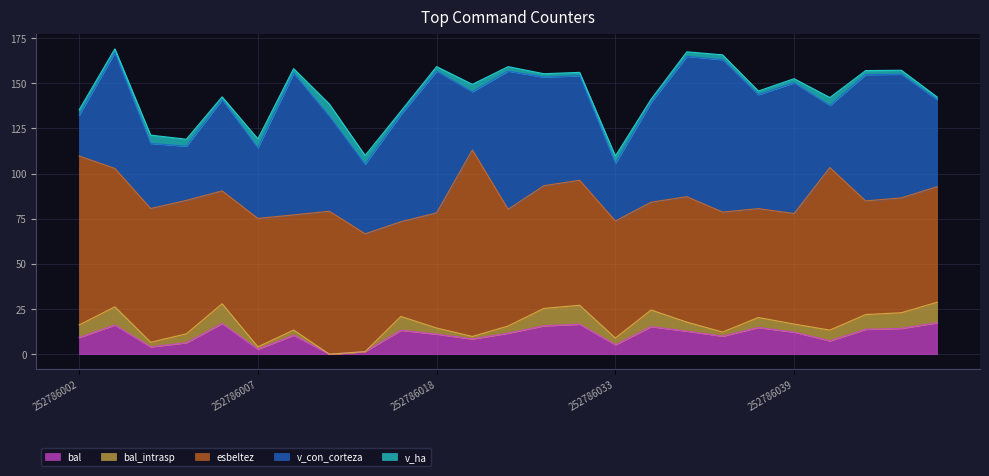

What is the difference between the maximum and minimum values in the bal_intrasp series?

11.3